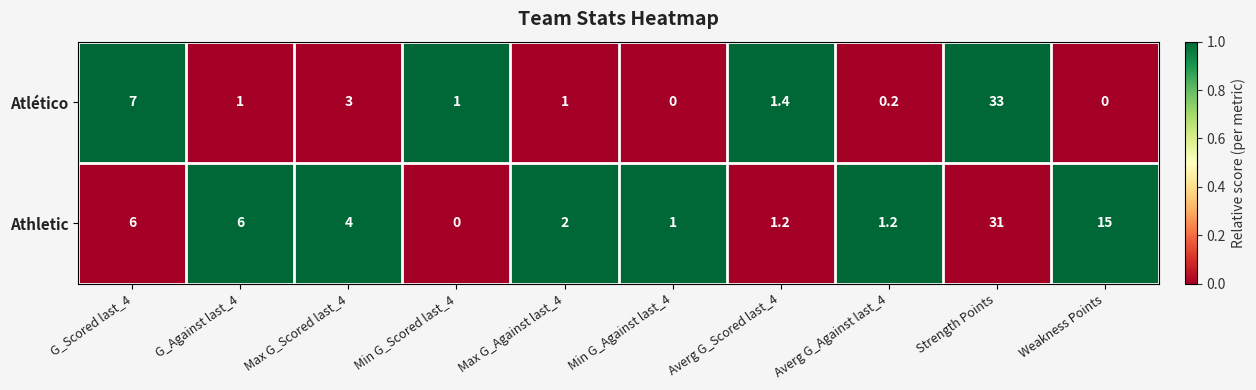

True or false: Atlético has a value of 1.0 at Max G_Against last_4.

True